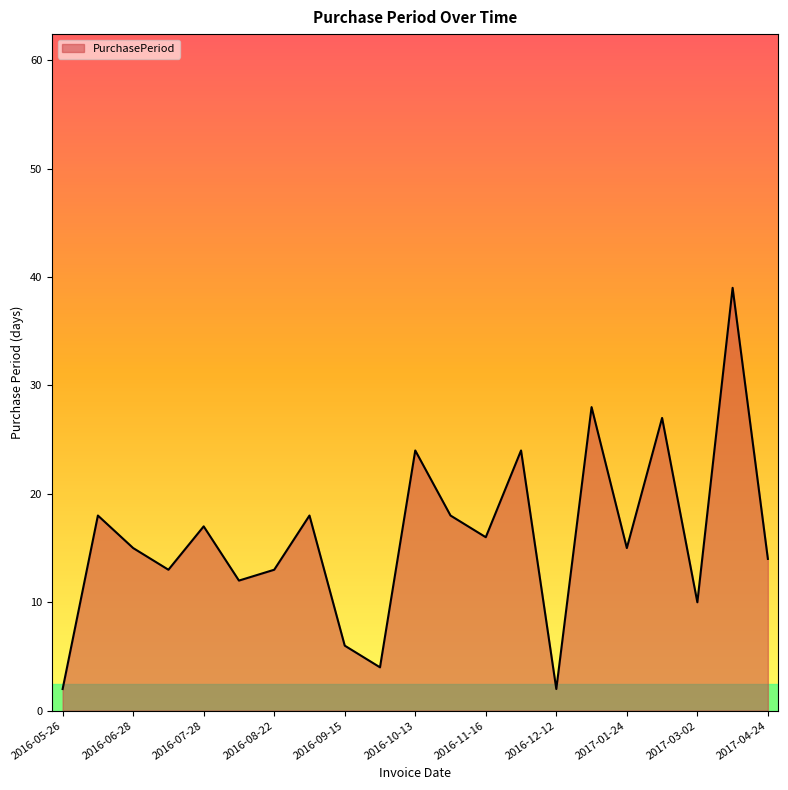

What is the difference between the maximum and minimum values?

37